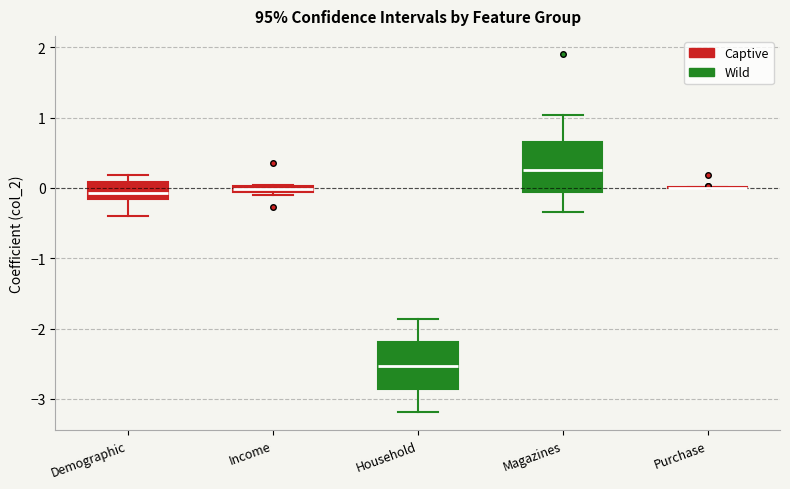

Where is the upper edge of the box for Magazines on the y-axis? The values are not printed on the chart, so give them approximately, as read against the axis.

0.7